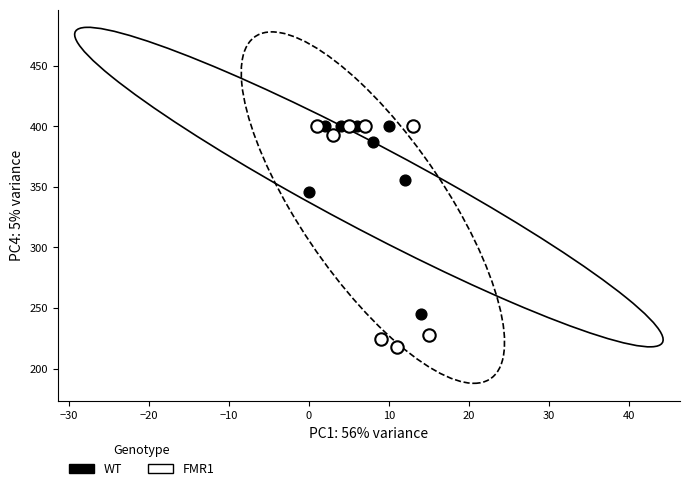

Which series contains the lowest Y value?

FMR1